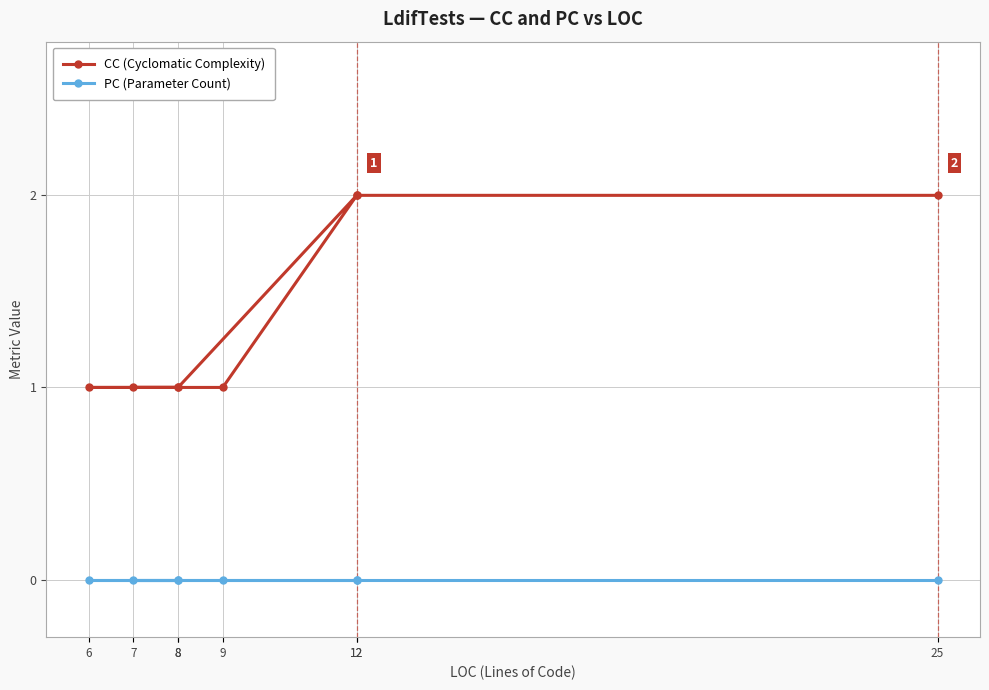

Between 6 and 9, which series saw the biggest shift?

CC (Cyclomatic Complexity)